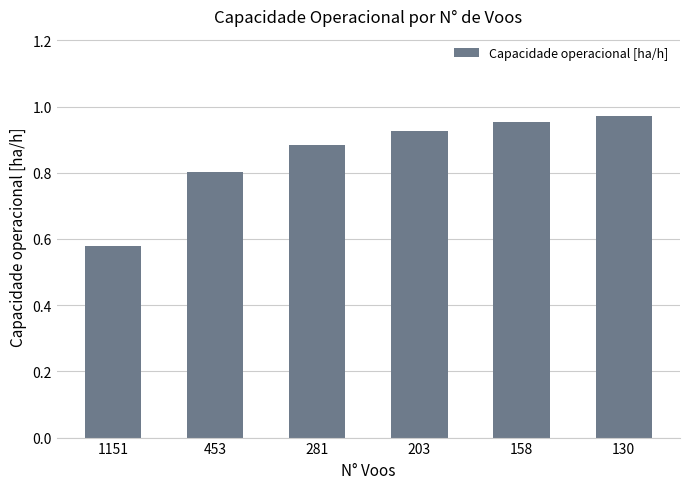

What is the difference between the values at 1151 and 130?

0.4